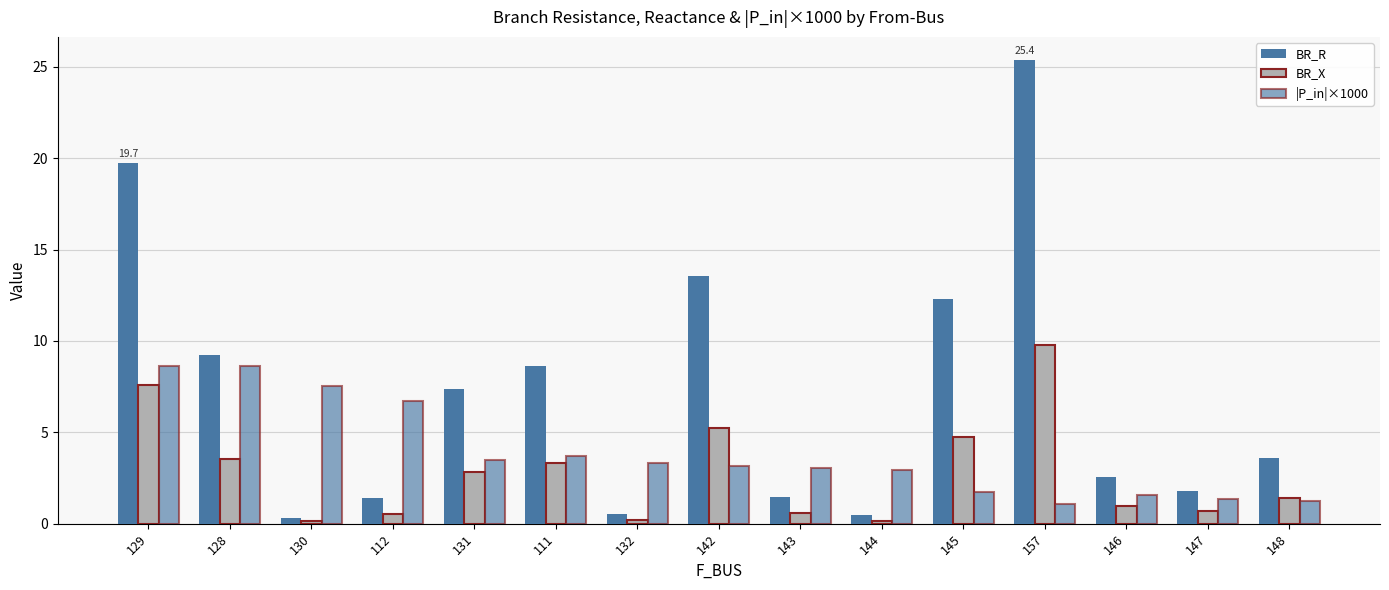

Is the value of |P_in|×1000 at 146 greater than the value of BR_X at 144?

Yes